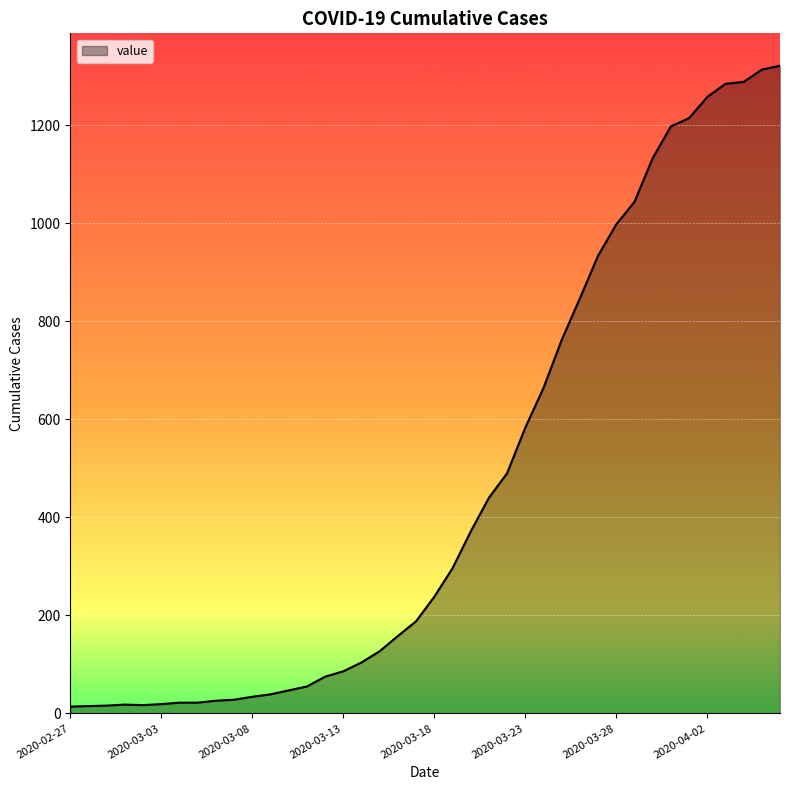

How many lines are shown in the chart?

1